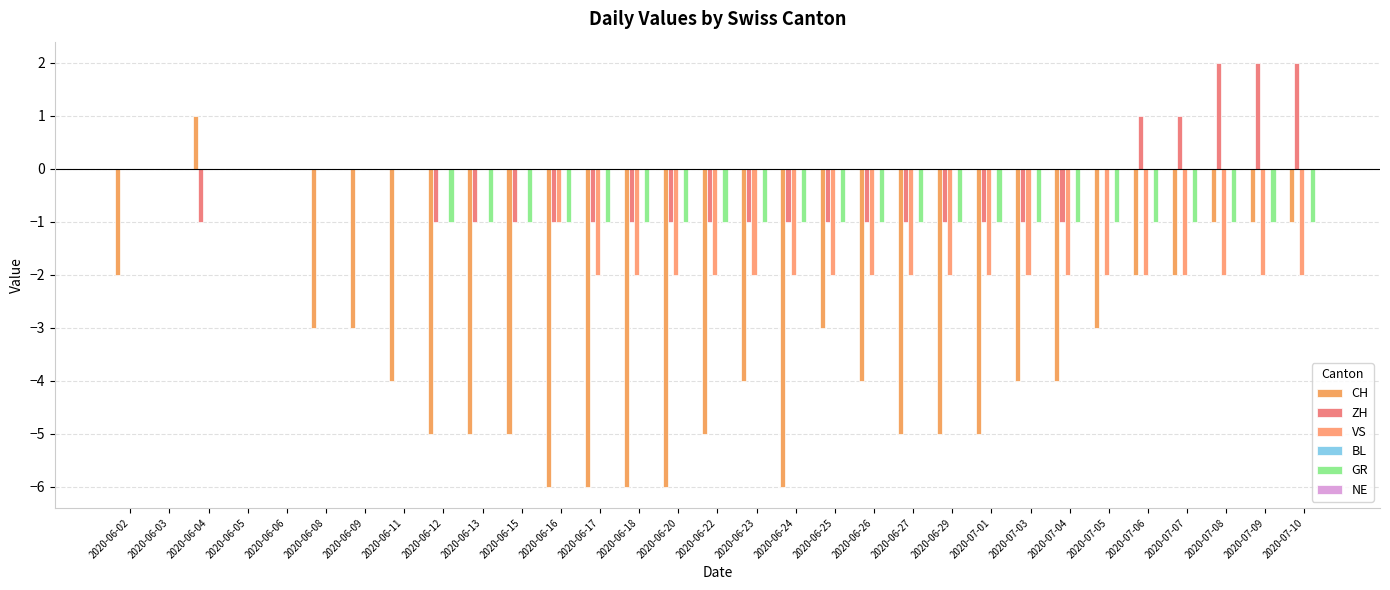

The ZH series shows 2 at 2020-06-11. True or false?

False